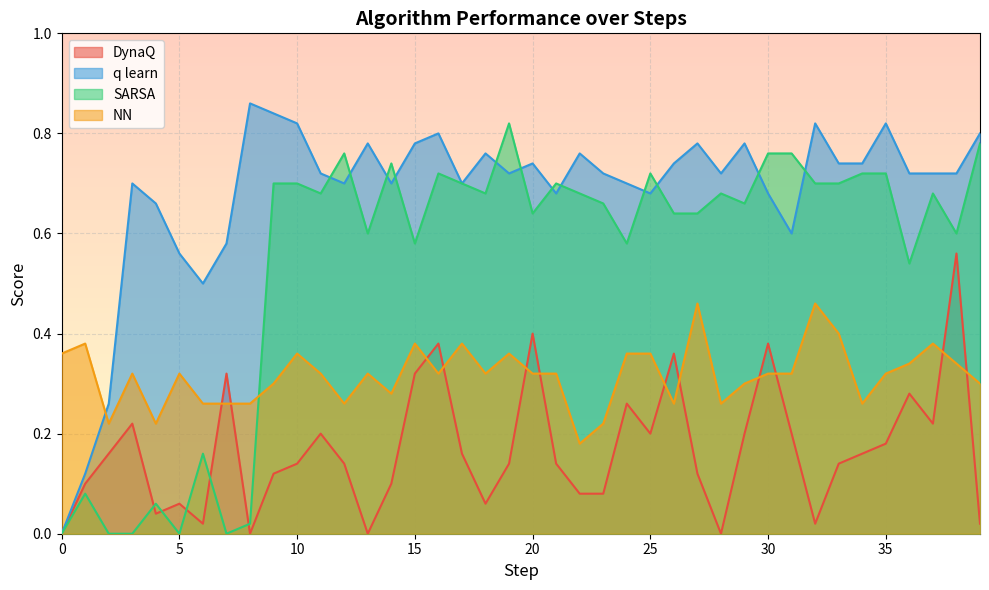

Reading left to right, transcribe all the data shown in this chart.

DynaQ: 0=0.0	1=0.1	2=0.2	3=0.2	4=0.0	5=0.1	6=0.0	7=0.3	8=0.0	9=0.1	10=0.1	11=0.2	12=0.1	13=0.0	14=0.1	15=0.3	16=0.4	17=0.2	18=0.1	19=0.1	20=0.4	21=0.1	22=0.1	23=0.1	24=0.3	25=0.2	26=0.4	27=0.1	28=0.0	29=0.2	30=0.4	31=0.2	32=0.0	33=0.1	34=0.2	35=0.2	36=0.3	37=0.2	38=0.6	39=0.0
q learn: 0=0.0	1=0.1	2=0.3	3=0.7	4=0.7	5=0.6	6=0.5	7=0.6	8=0.9	9=0.8	10=0.8	11=0.7	12=0.7	13=0.8	14=0.7	15=0.8	16=0.8	17=0.7	18=0.8	19=0.7	20=0.7	21=0.7	22=0.8	23=0.7	24=0.7	25=0.7	26=0.7	27=0.8	28=0.7	29=0.8	30=0.7	31=0.6	32=0.8	33=0.7	34=0.7	35=0.8	36=0.7	37=0.7	38=0.7	39=0.8
SARSA: 0=0.0	1=0.1	2=0.0	3=0.0	4=0.1	5=0.0	6=0.2	7=0.0	8=0.0	9=0.7	10=0.7	11=0.7	12=0.8	13=0.6	14=0.7	15=0.6	16=0.7	17=0.7	18=0.7	19=0.8	20=0.6	21=0.7	22=0.7	23=0.7	24=0.6	25=0.7	26=0.6	27=0.6	28=0.7	29=0.7	30=0.8	31=0.8	32=0.7	33=0.7	34=0.7	35=0.7	36=0.5	37=0.7	38=0.6	39=0.8
NN: 0=0.4	1=0.4	2=0.2	3=0.3	4=0.2	5=0.3	6=0.3	7=0.3	8=0.3	9=0.3	10=0.4	11=0.3	12=0.3	13=0.3	14=0.3	15=0.4	16=0.3	17=0.4	18=0.3	19=0.4	20=0.3	21=0.3	22=0.2	23=0.2	24=0.4	25=0.4	26=0.3	27=0.5	28=0.3	29=0.3	30=0.3	31=0.3	32=0.5	33=0.4	34=0.3	35=0.3	36=0.3	37=0.4	38=0.3	39=0.3